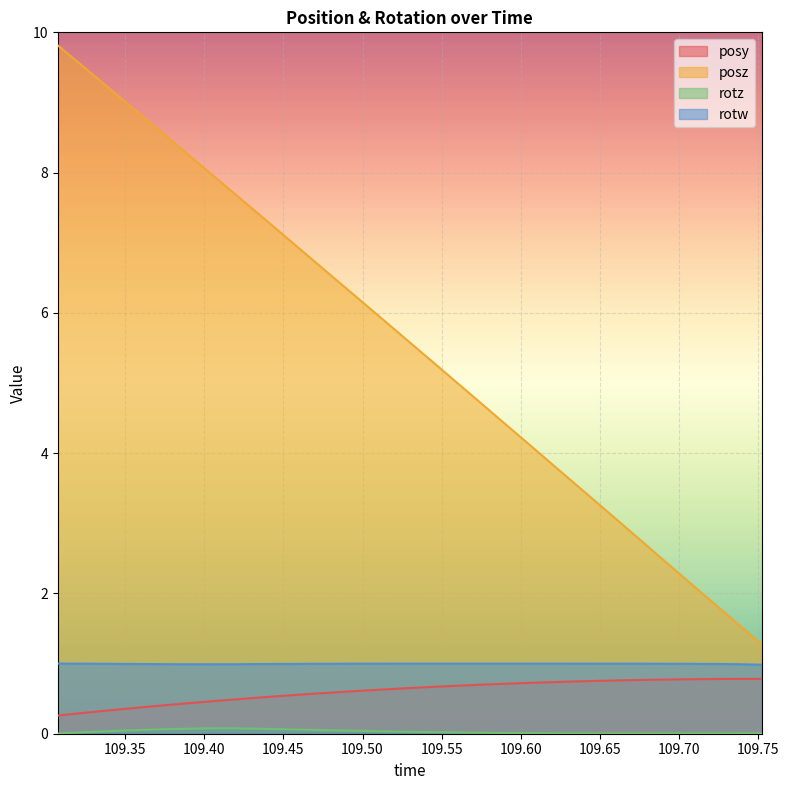

Reading left to right, list all the values displayed in this chart.

posy: 0.3	0.3	0.3	0.4	0.4	0.4	0.4	0.5	0.5	0.5	0.5	0.6	0.6	0.6	0.6	0.6	0.7	0.7	0.7	0.7	0.7	0.7	0.7	0.7	0.7	0.8	0.8	0.8	0.8	0.8	0.8	0.8	0.8
posz: 9.8	9.5	9.3	9.0	8.8	8.5	8.2	8.0	7.7	7.4	7.2	6.9	6.6	6.4	6.1	5.8	5.6	5.3	5.0	4.8	4.5	4.2	4.0	3.7	3.4	3.2	2.9	2.6	2.4	2.1	1.8	1.6	1.3
rotz: 0.0	0.0	0.0	0.0	0.1	0.1	0.1	0.1	0.1	0.1	0.1	0.1	0.1	0.0	0.0	0.0	0.0	0.0	0.0	0.0	0.0	0.0	0.0	0.0	0.0	0.0	0.0	0.0	0.0	0.0	0.0	0.0	0.0
rotw: 1.0	1.0	1.0	1.0	1.0	1.0	1.0	1.0	1.0	1.0	1.0	1.0	1.0	1.0	1.0	1.0	1.0	1.0	1.0	1.0	1.0	1.0	1.0	1.0	1.0	1.0	1.0	1.0	1.0	1.0	1.0	1.0	1.0